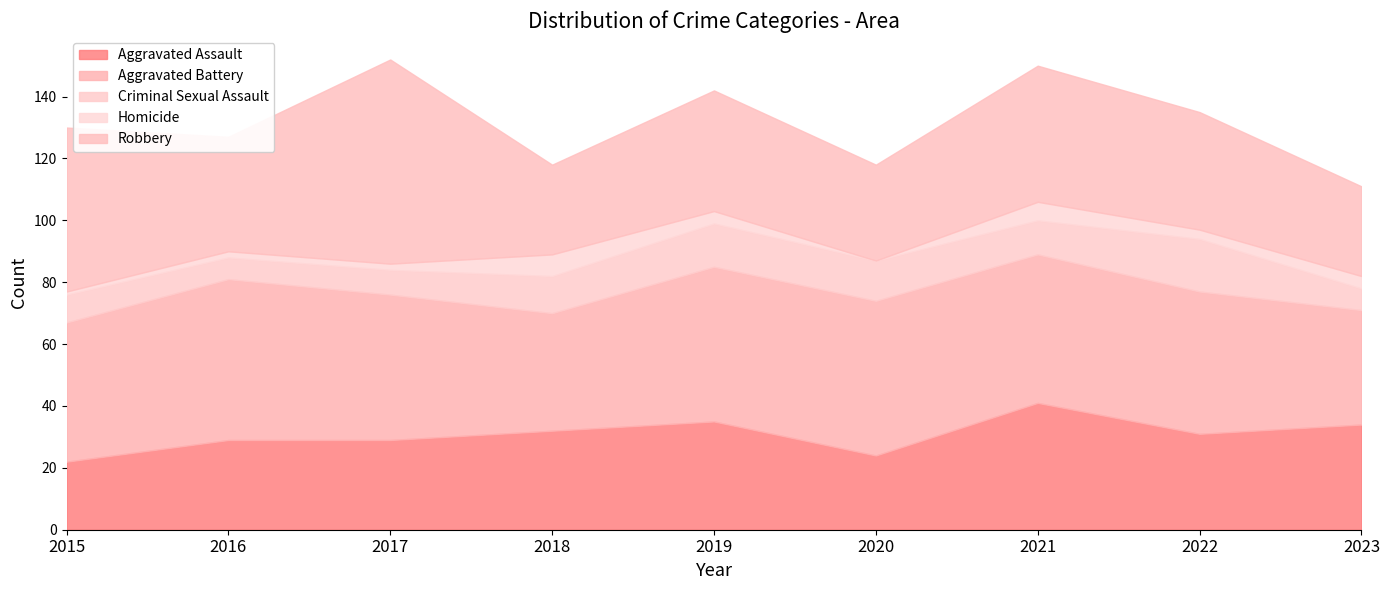

True or false: Homicide and Aggravated Assault cross at least once.

False